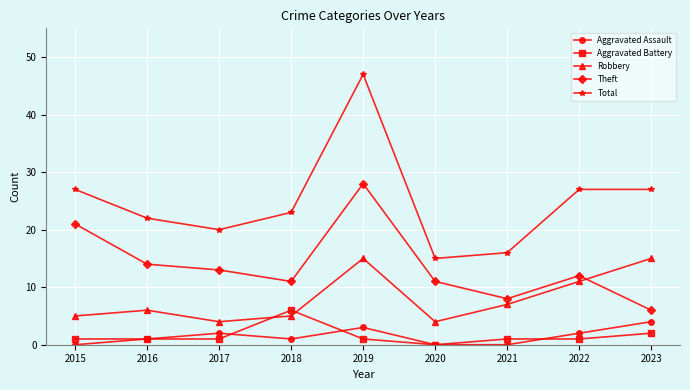

How many interior local valleys does the Theft series have?

2